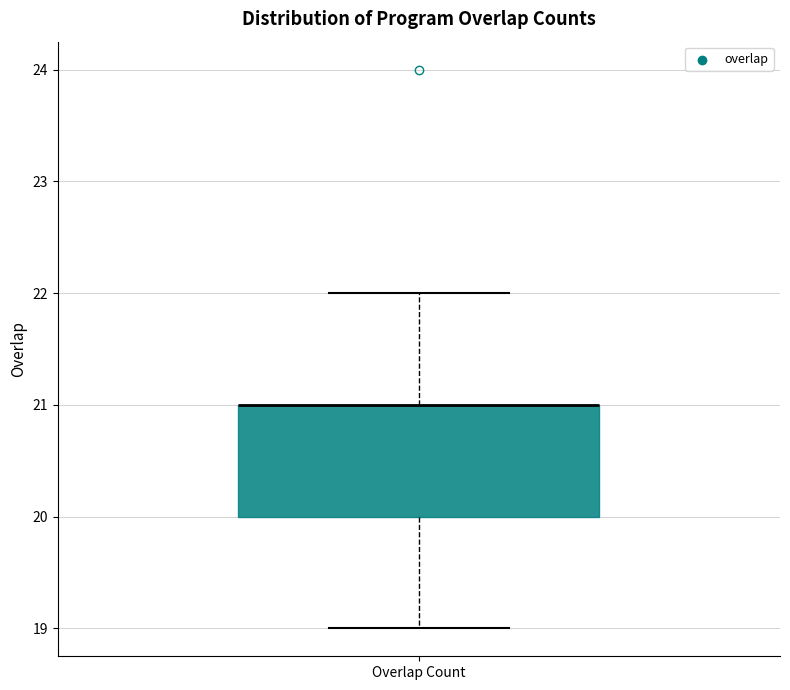

Where does the lower whisker of the box for Overlap Count end on the y-axis? The values are not printed on the chart, so give them approximately, as read against the axis.

19